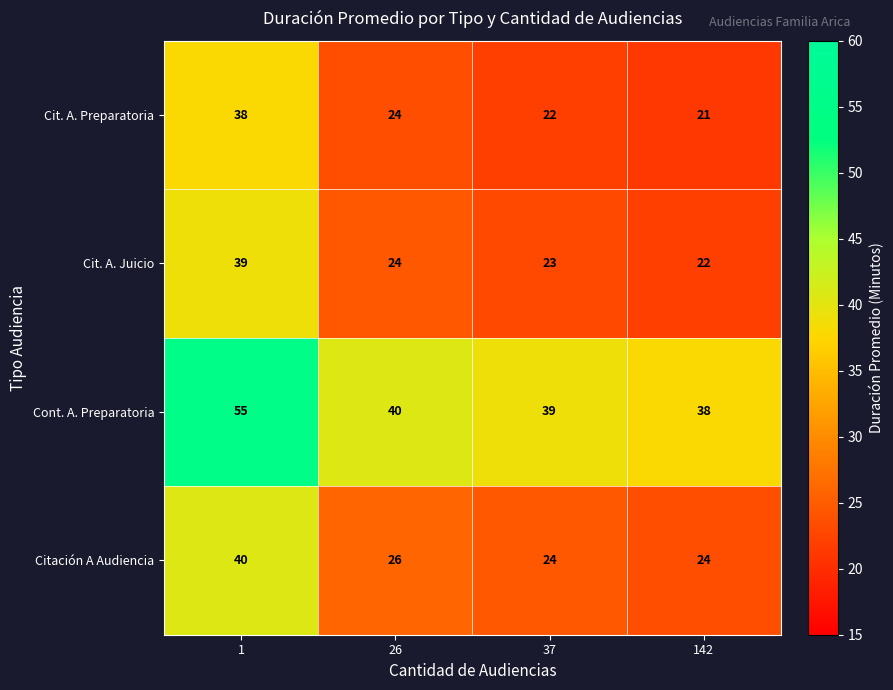

At 37, list the series in order from smallest to largest.

Cit. A. Preparatoria, Cit. A. Juicio, Citación A Audiencia, Cont. A. Preparatoria